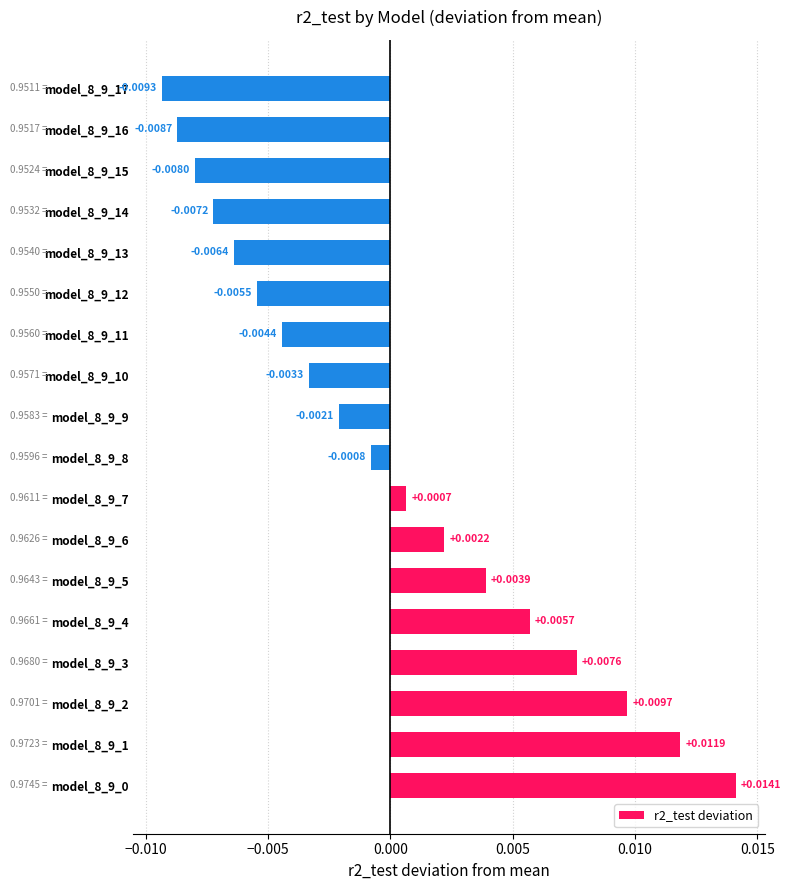

How many data points are less than 0?

10